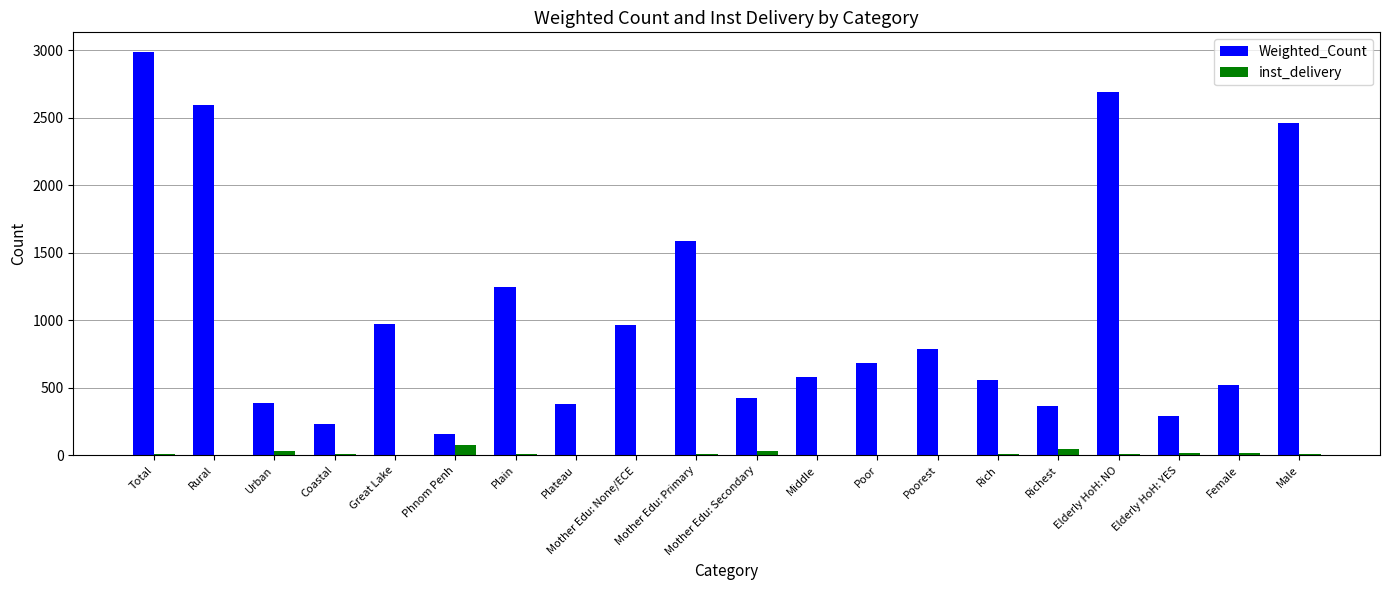

Is it true that Weighted_Count equals 2461.0 at Male?

True